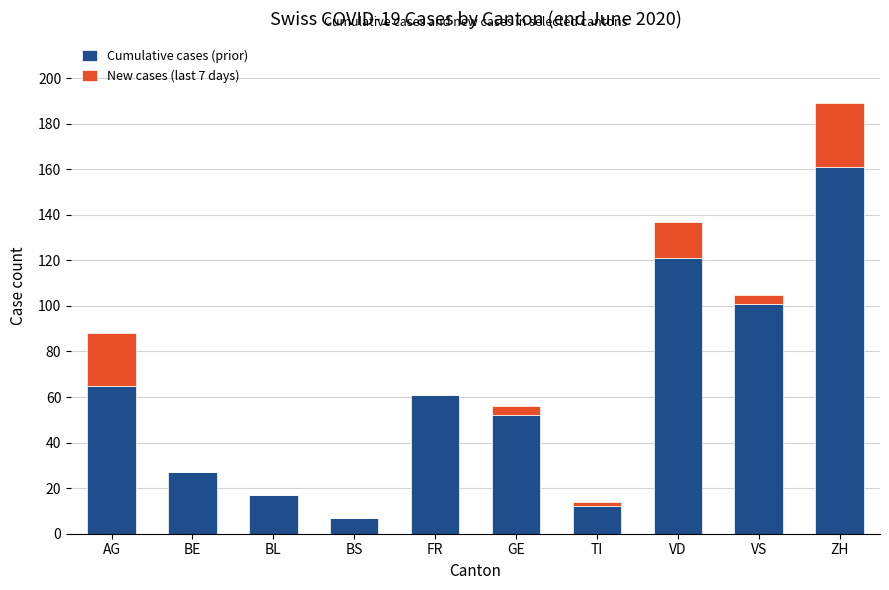

The Cumulative cases (prior) series shows 45 at BE. True or false?

False